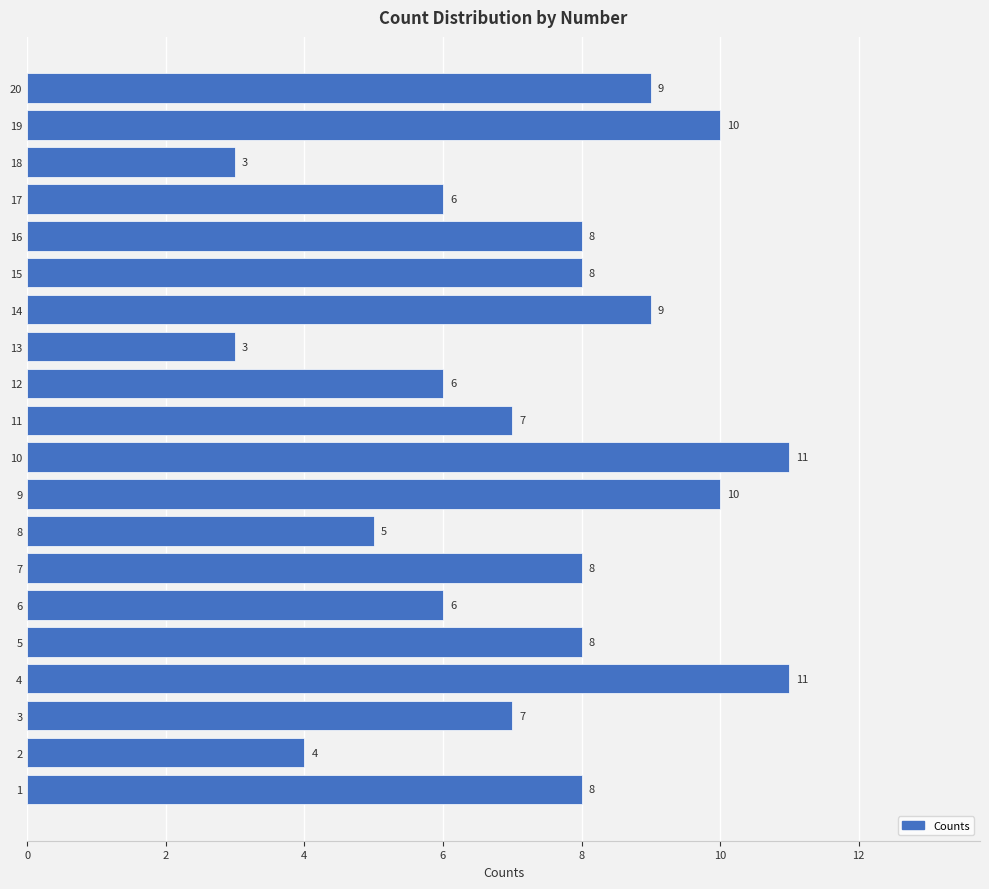

What is the greatest value displayed?

11